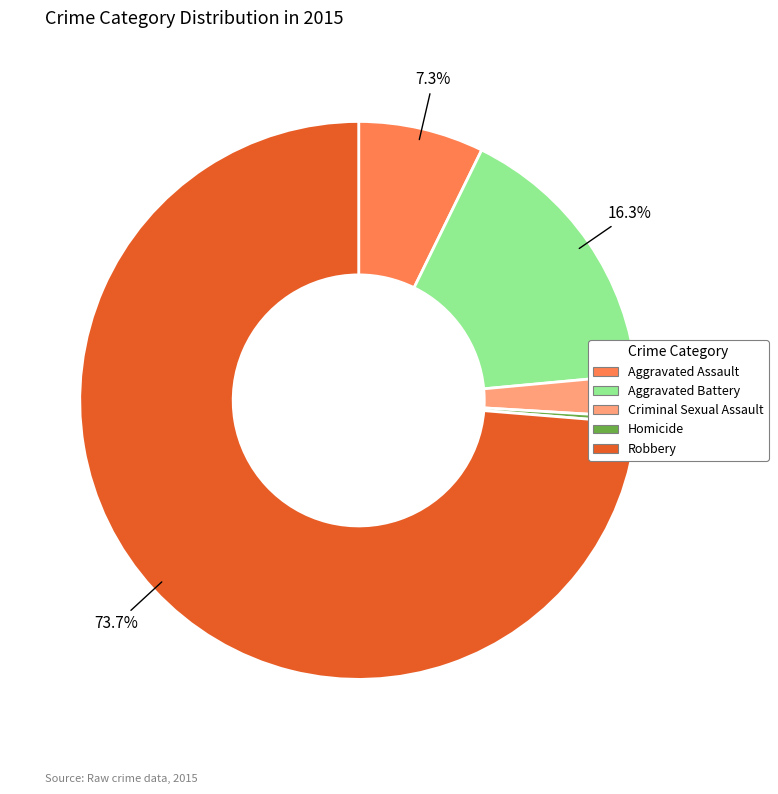

What is the smallest slice in the pie chart?

Homicide